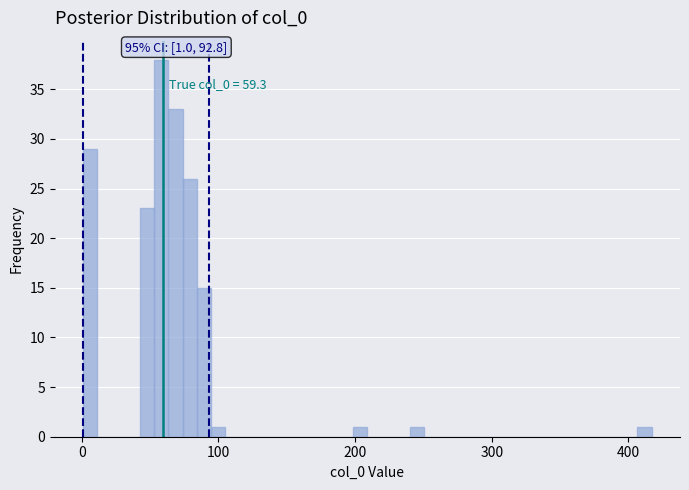

Read against the x-axis, roughly where is the centre of the tallest bar?

60